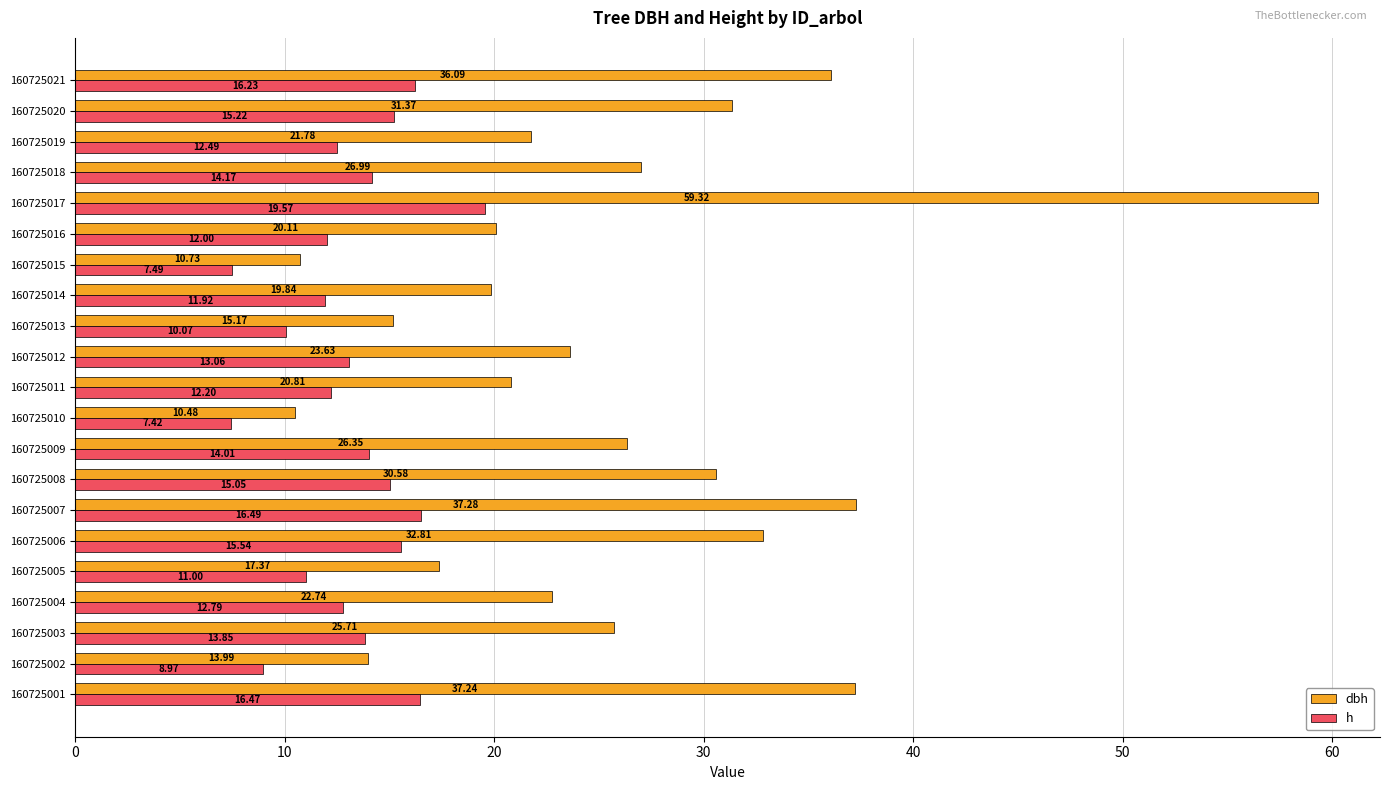

What is the sum of the dbh values at 160725014 and 160725019?

41.6